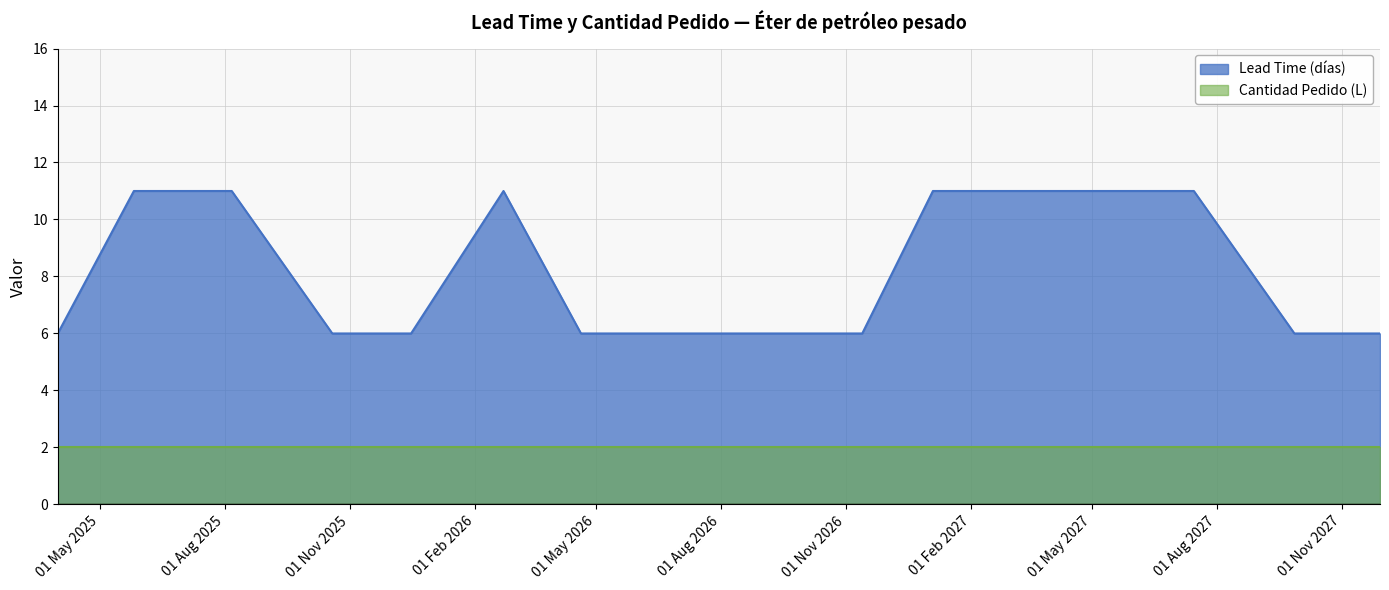

What is the minimum value shown in the chart?

2